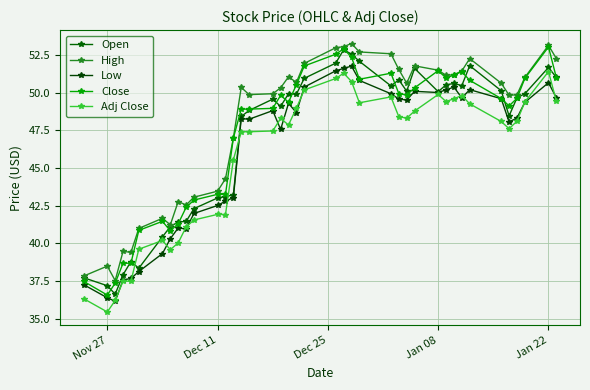

How many interior local valleys does the Adj Close series have?

8